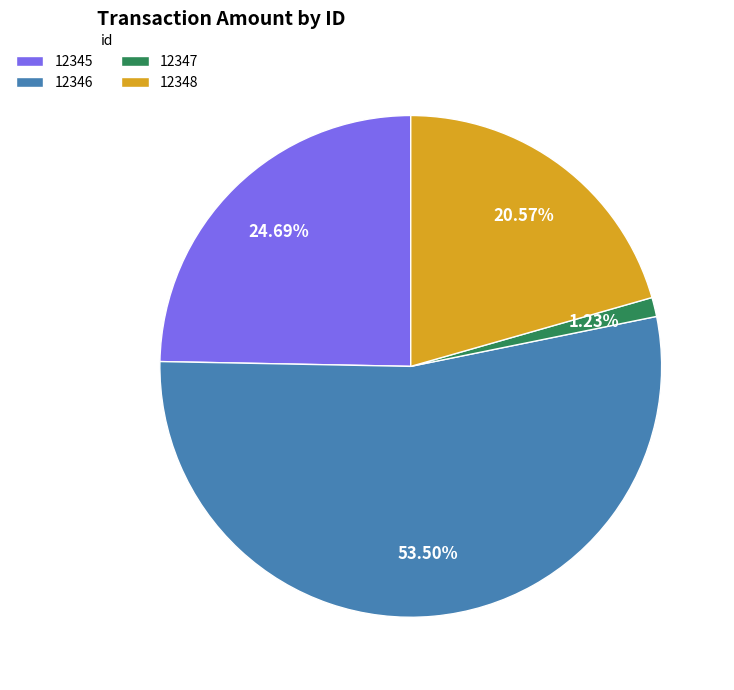

Does any single category account for the majority?

Yes